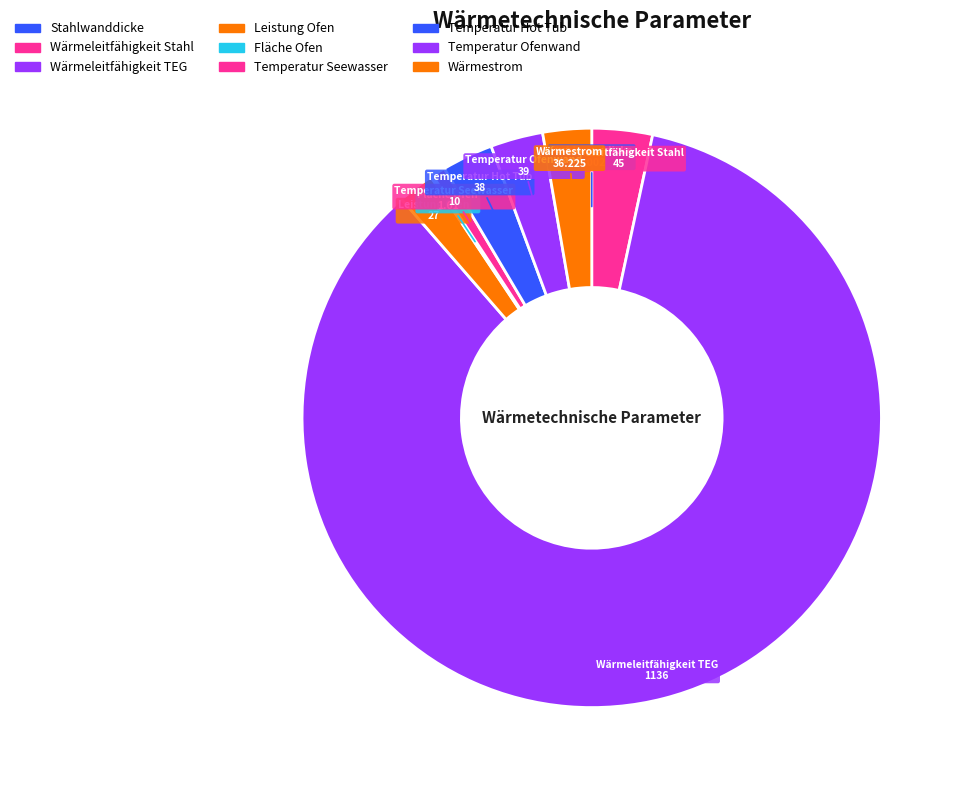

How many slices are in this pie chart?

9